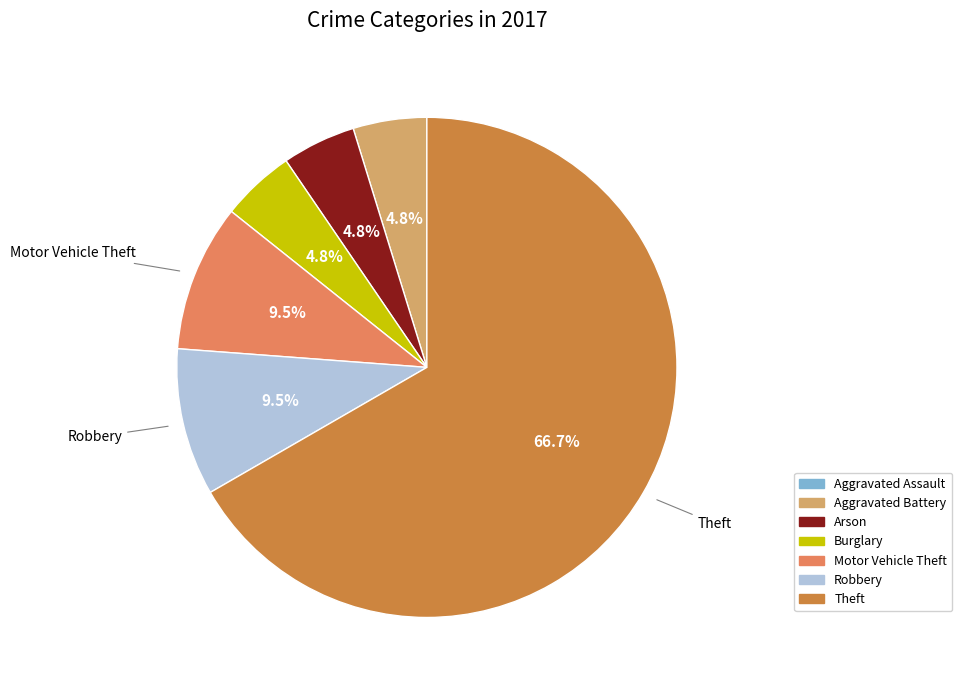

Which has a higher value, Motor Vehicle Theft or Burglary?

Motor Vehicle Theft